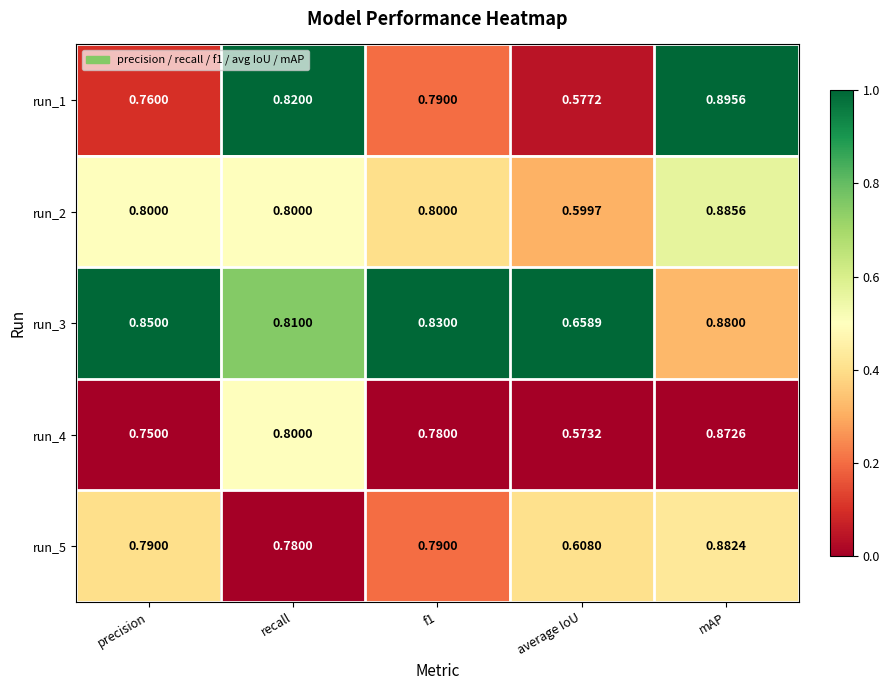

Which series has the largest total across all categories?

run_3